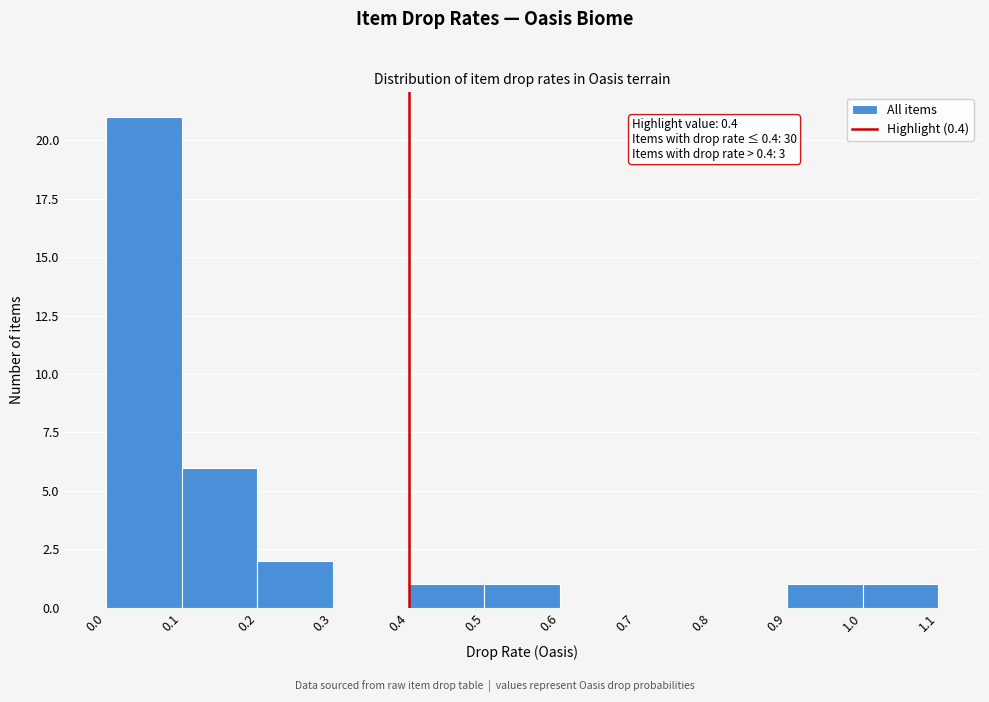

Which range on the x-axis has the tallest bar?

0.0 to 0.1